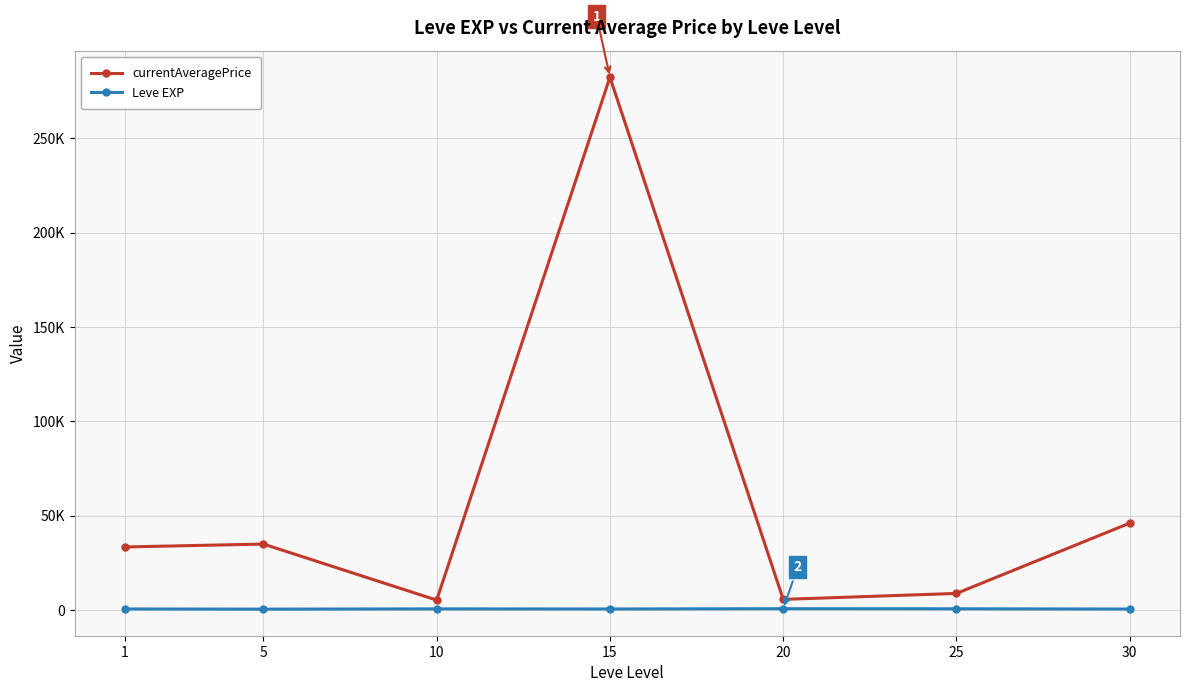

What are all the series names shown in the legend?

currentAveragePrice, Leve EXP